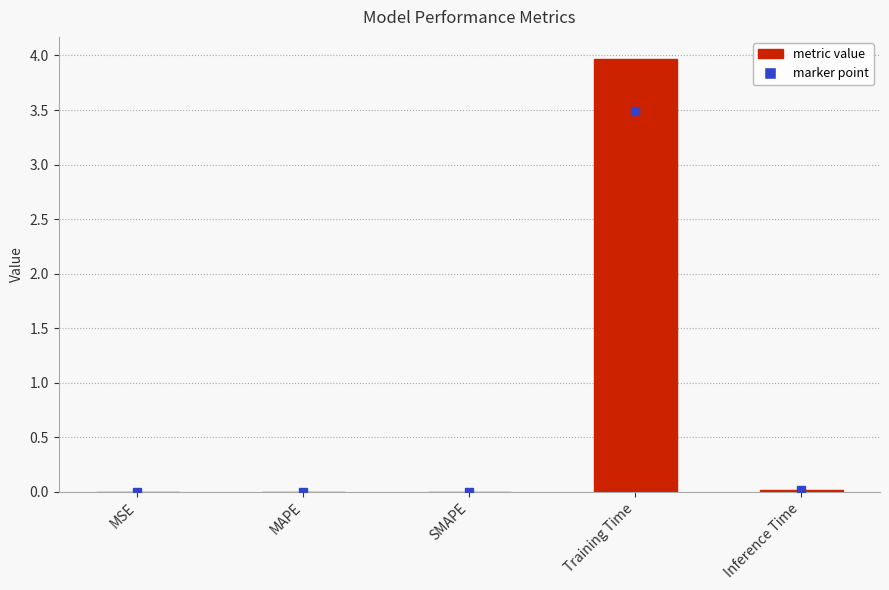

Between Inference Time and Training Time, which is larger?

Training Time